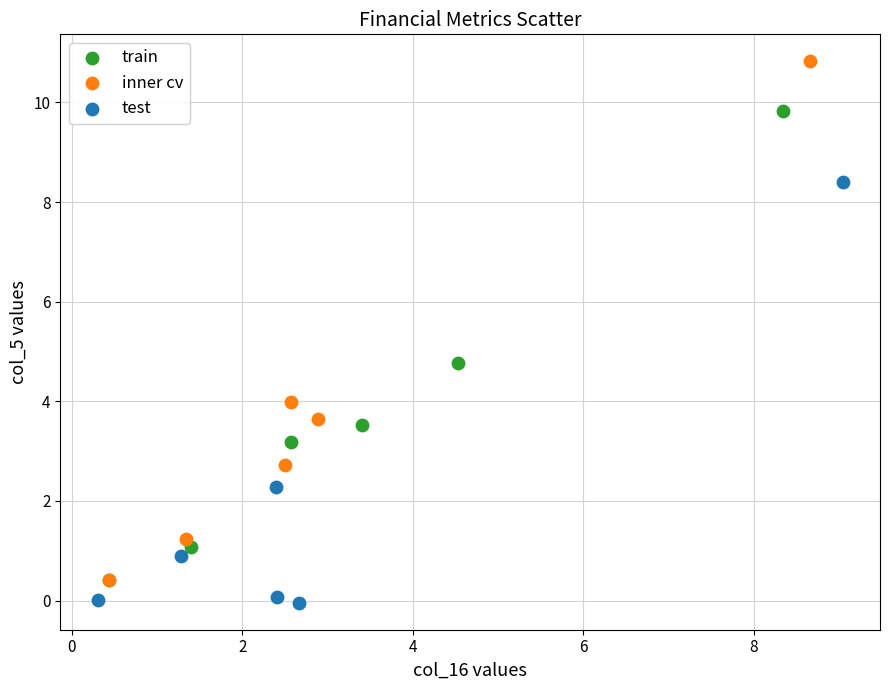

Which series reaches the maximum Y coordinate?

inner cv